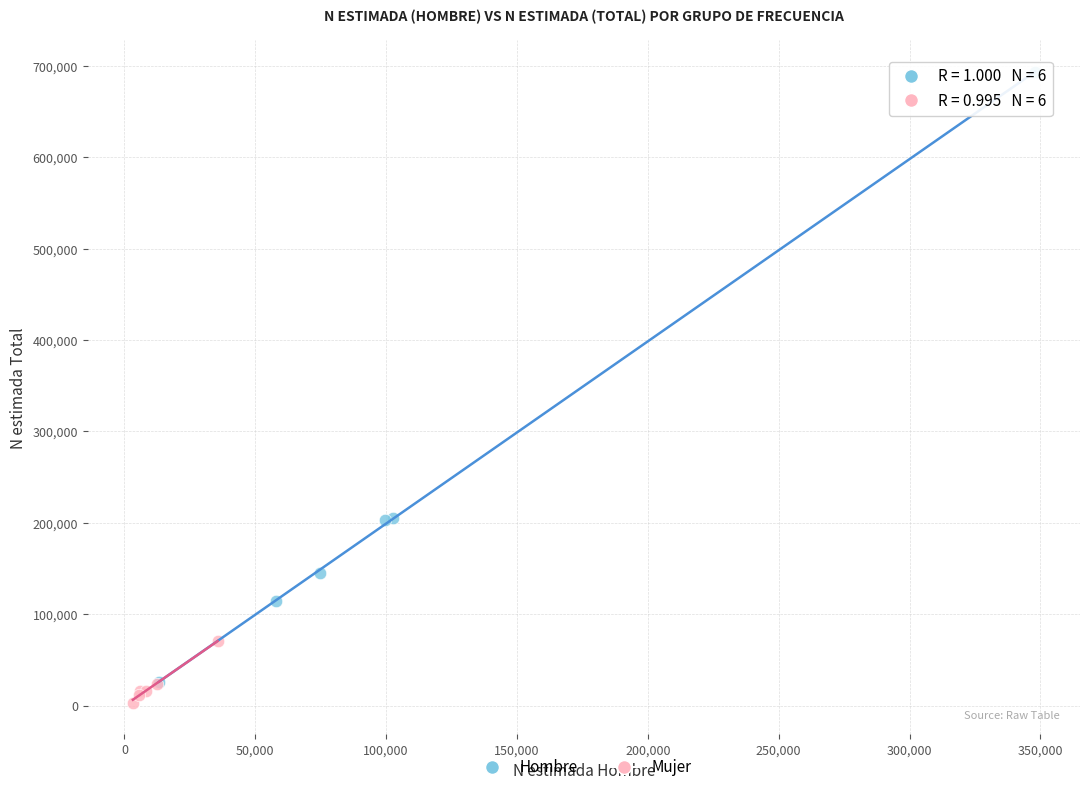

Which series contains the highest Y value?

Hombre